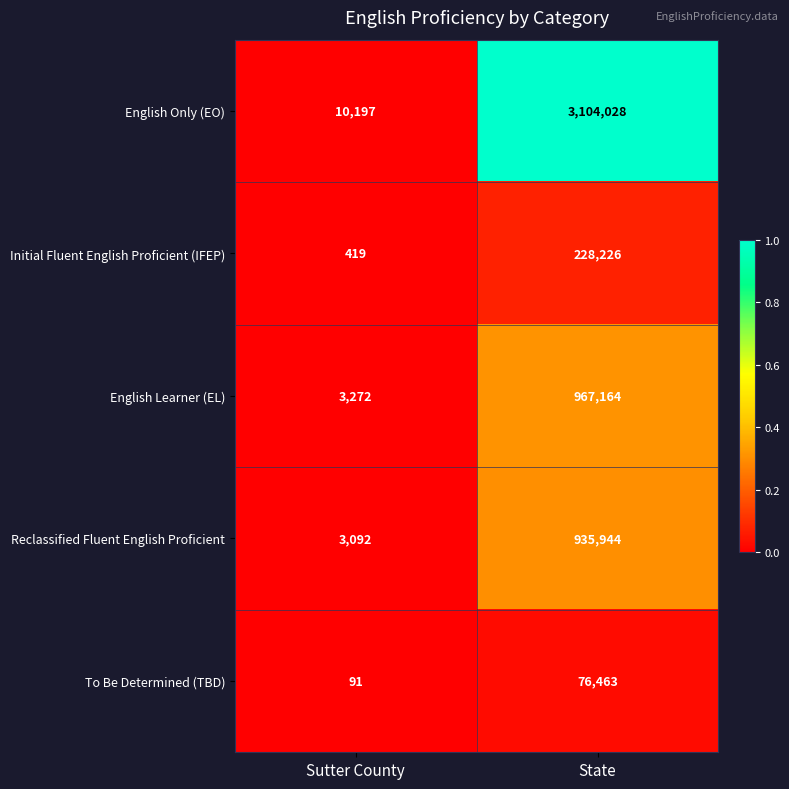

The value of English Learner (EL) at Sutter County is 5074. True or false?

False